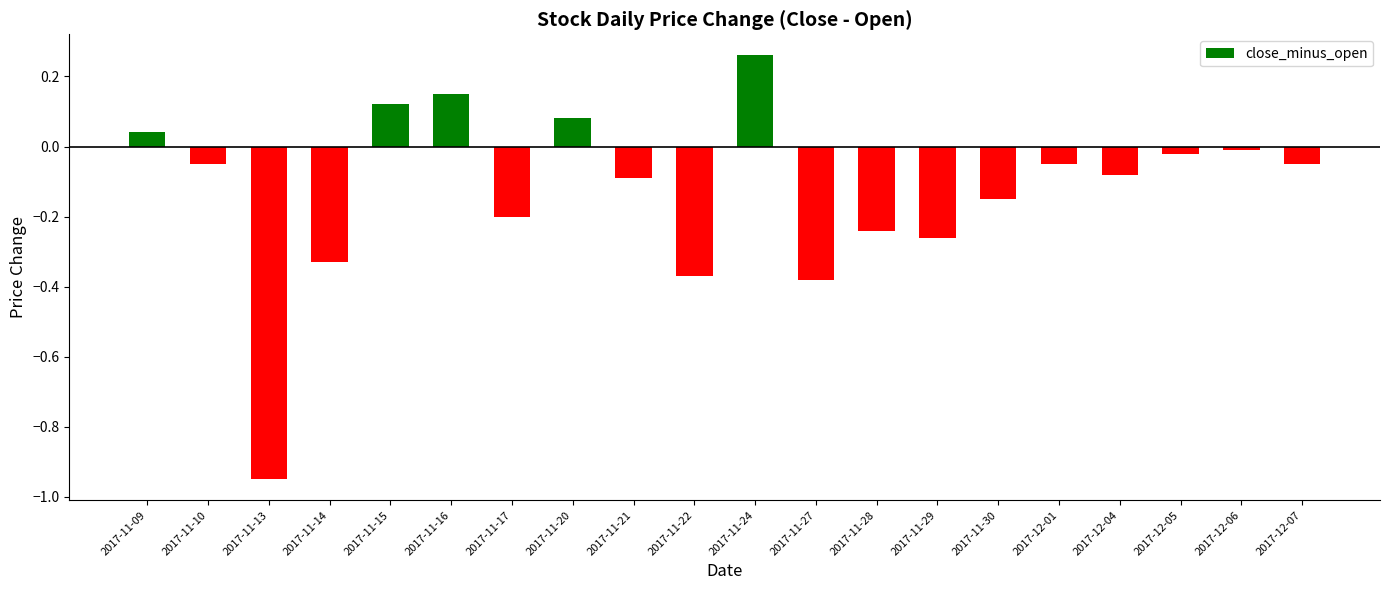

Where does the data first go above 0?

2017-11-09